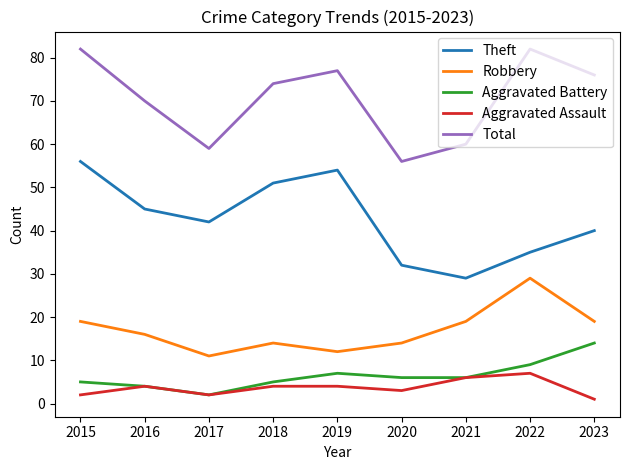

What is the difference between the highest and lowest values at 2017?

57